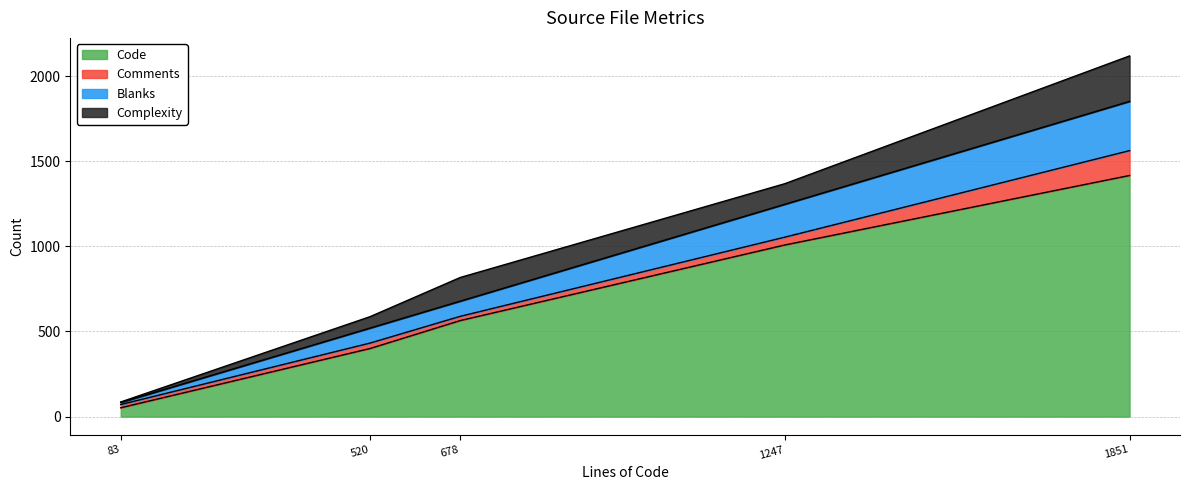

How many interior local peaks does the Blanks series have?

1